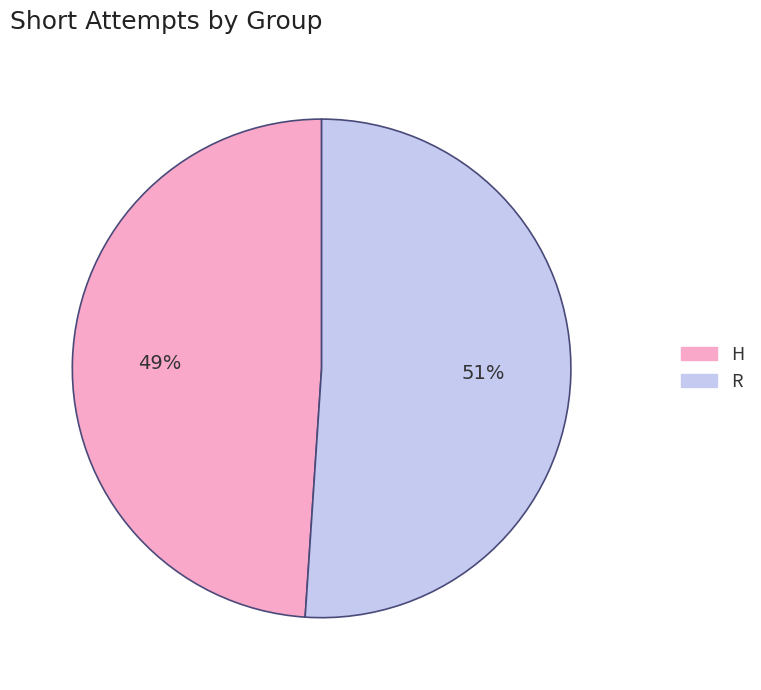

Which category has the smallest portion of the pie?

H